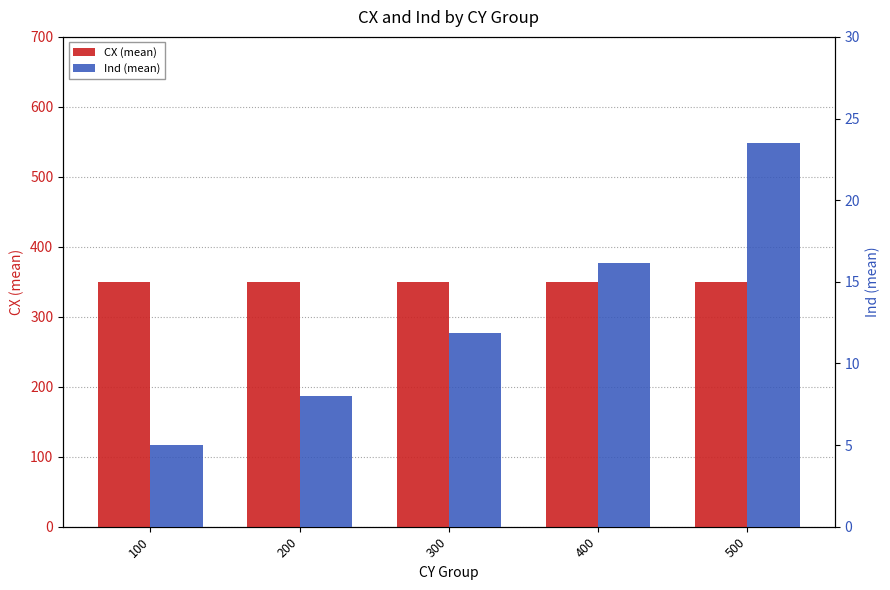

Rank the series at 400 from highest to lowest value.

CX (mean), Ind (mean)